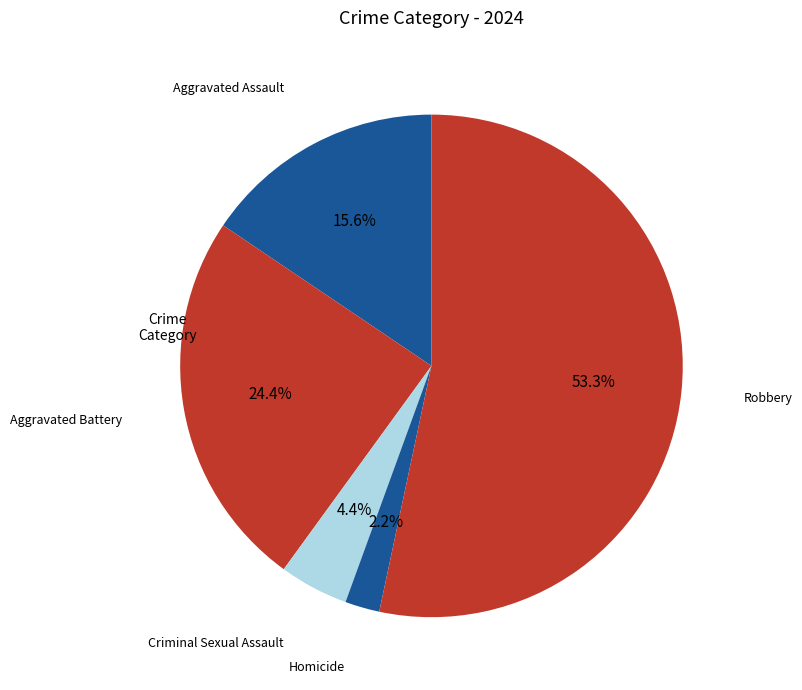

How many segments does this pie chart have?

5